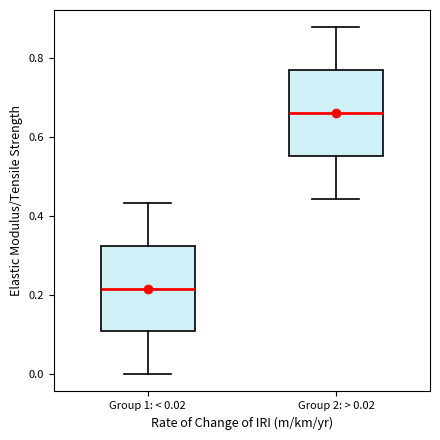

Which box has the highest median line?

Group 2: > 0.02